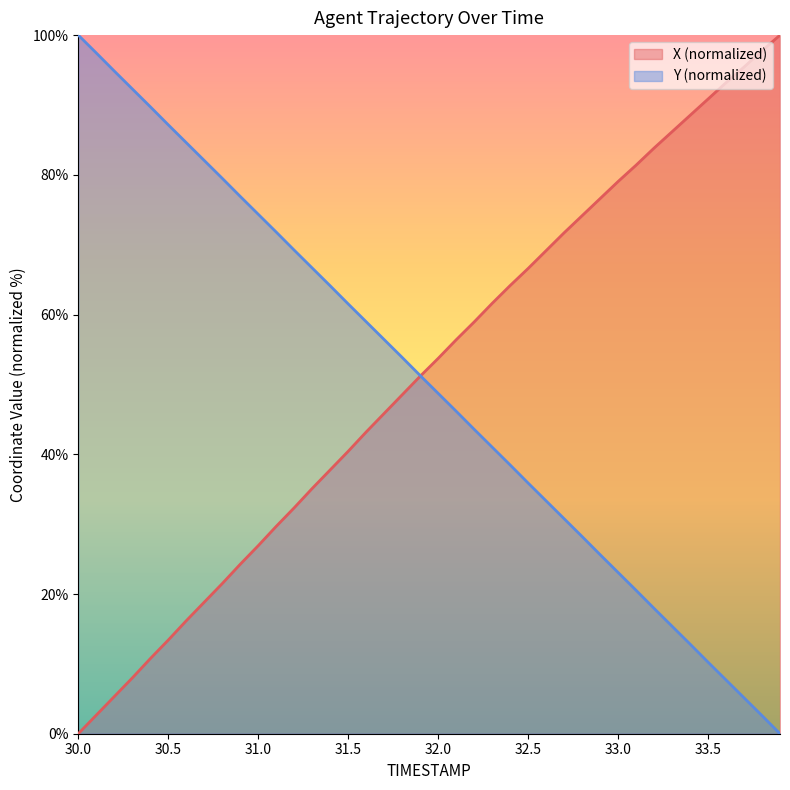

Between 32.7 and 31.2, which is larger?

32.7